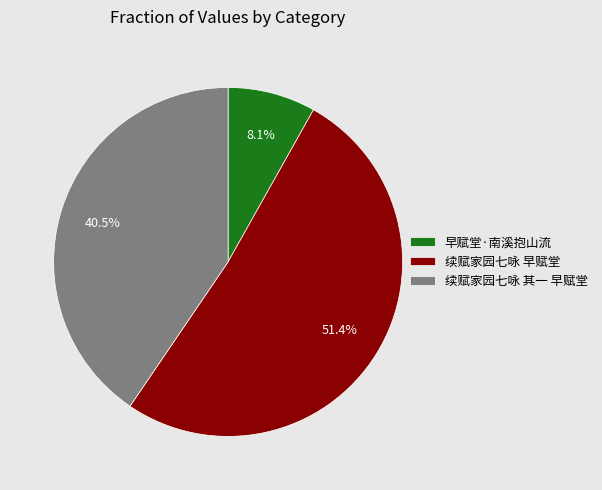

Rank the categories by value from lowest to highest.

早赋堂·南溪抱山流, 续赋家园七咏 其一 早赋堂, 续赋家园七咏 早赋堂